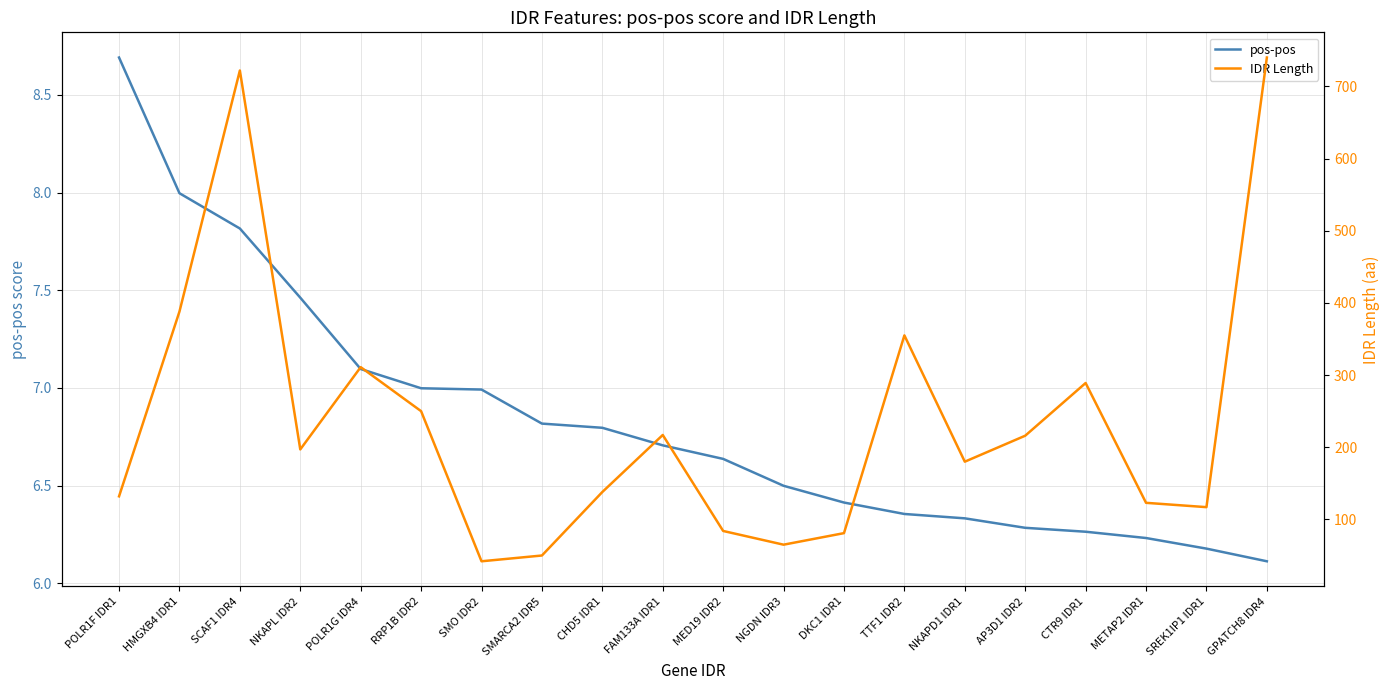

True or false: IDR Length and pos-pos intersect in this chart.

False